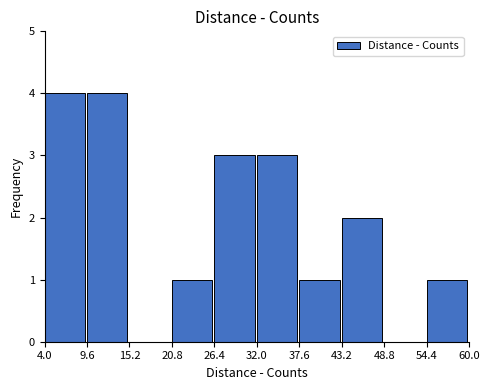

How tall is the bar that spans 4.0 to 9.6 on the x-axis? The values are not printed on the chart, so give them approximately, as read against the axis.

4